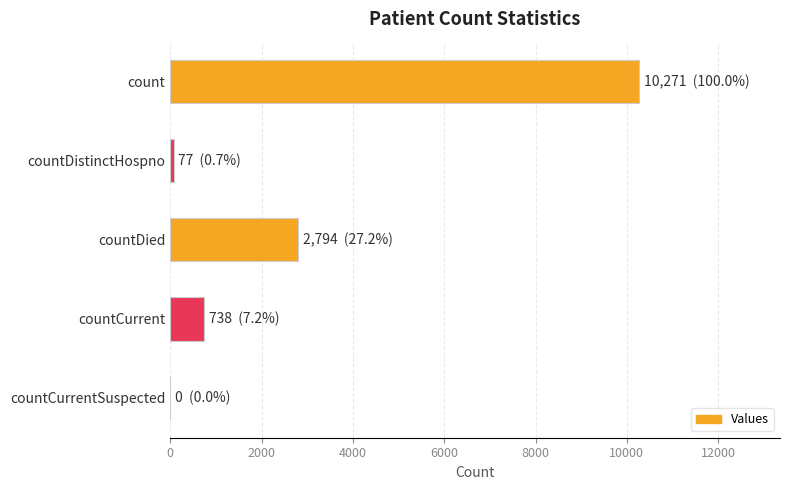

How many values are above zero?

4